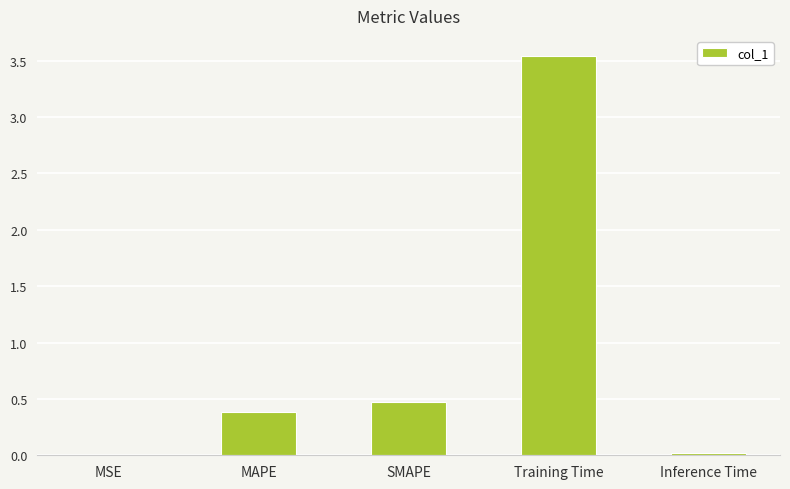

Which category has the highest value across all series?

Training Time